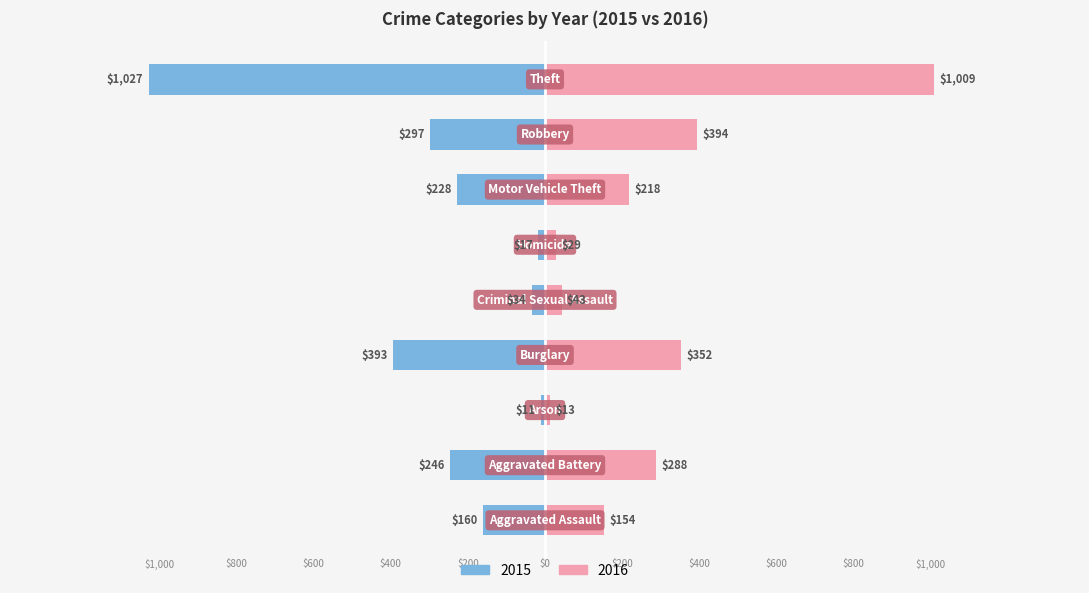

Does the chart contain any negative values?

No